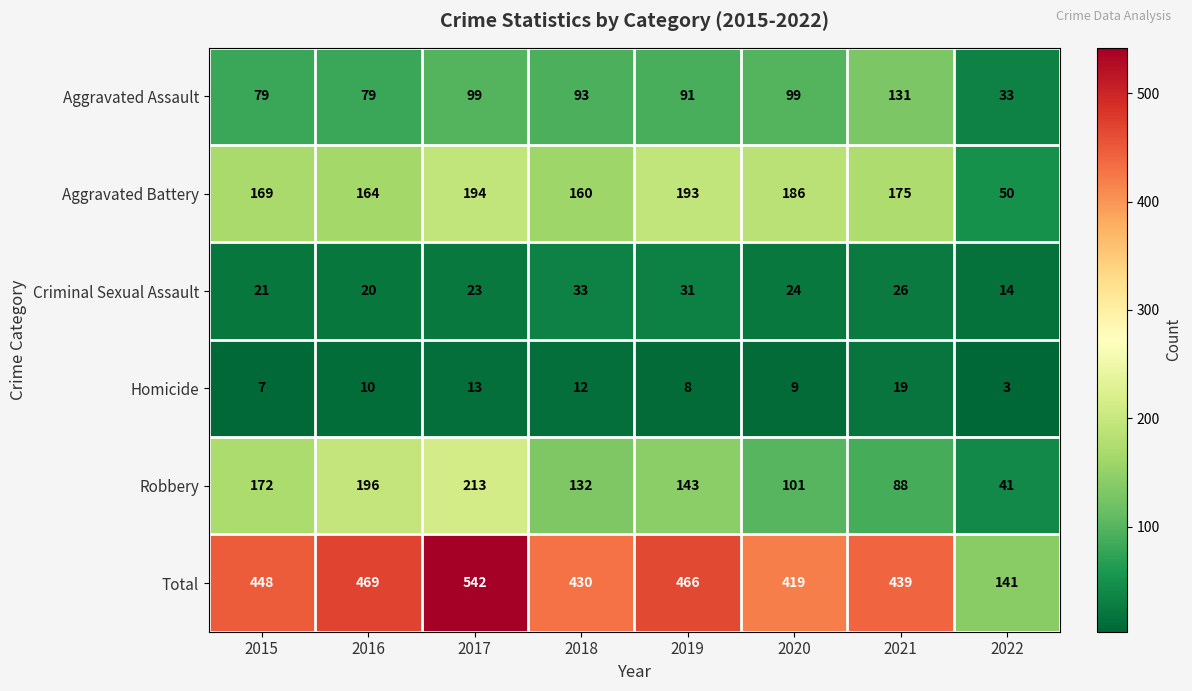

What is the sum of all Robbery values?

1086